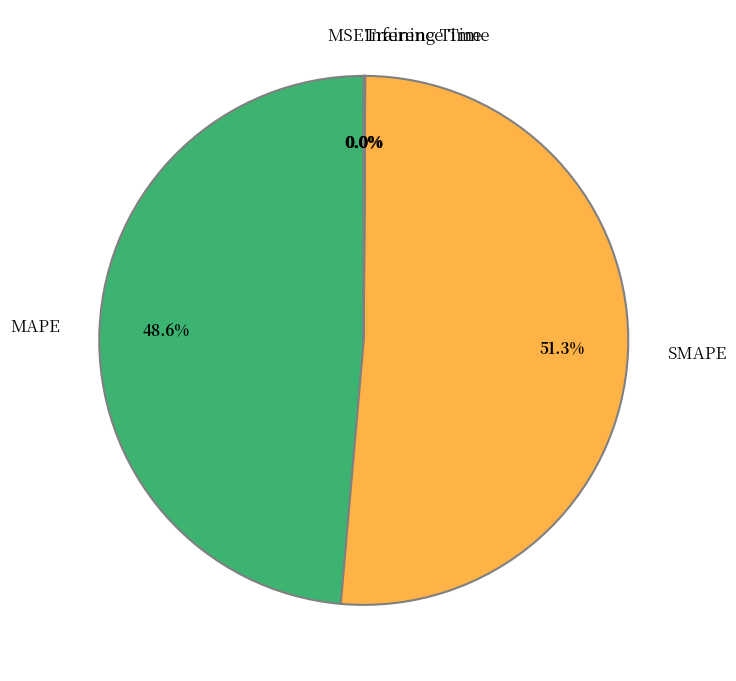

How much of the chart is everything except MAPE?

51.4%